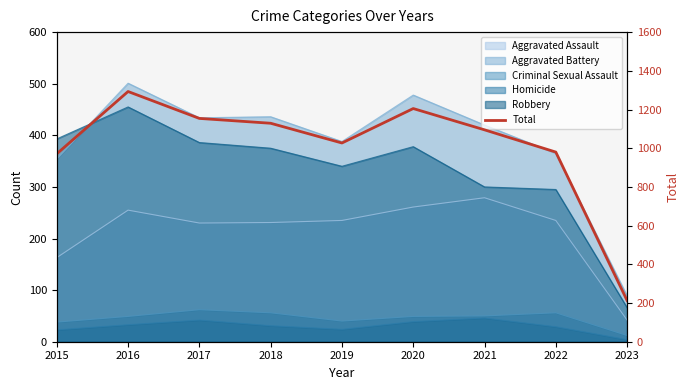

Is it true that the value at 2015 is 1348?

False